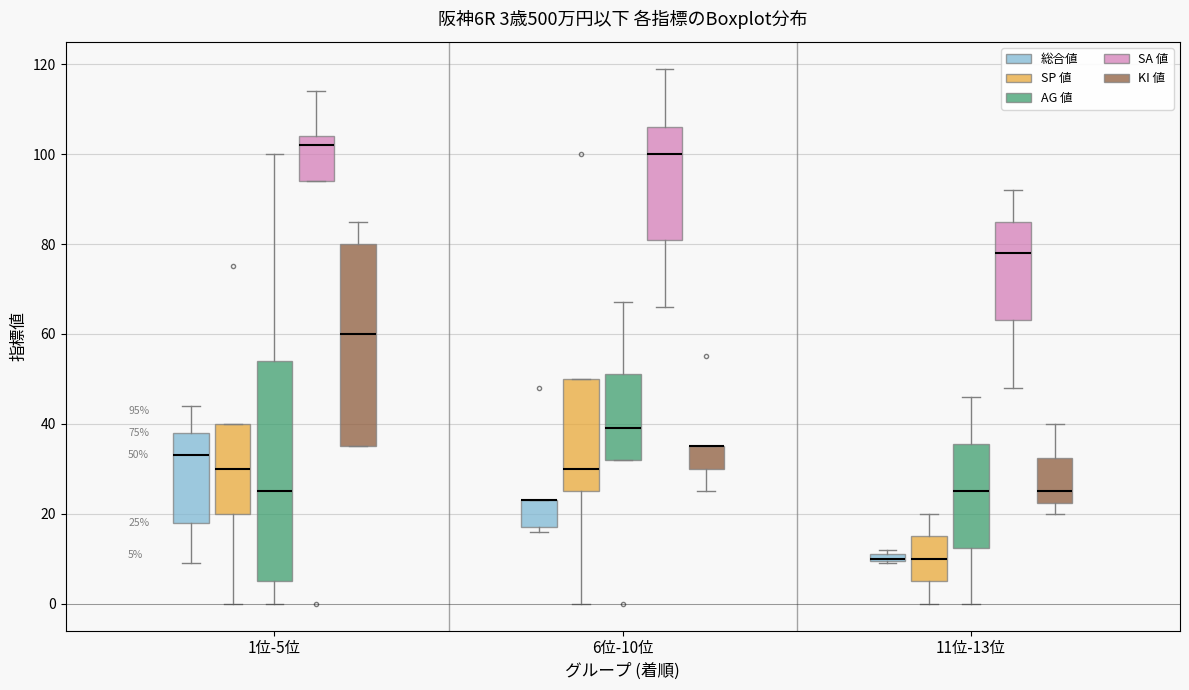

Comparing the boxes themselves (not the whiskers), which one is the tallest?

1位-5位 (AG 値)